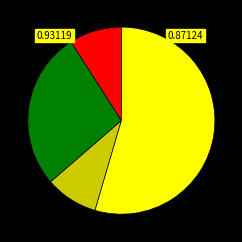

Does any single category account for the majority?

Yes